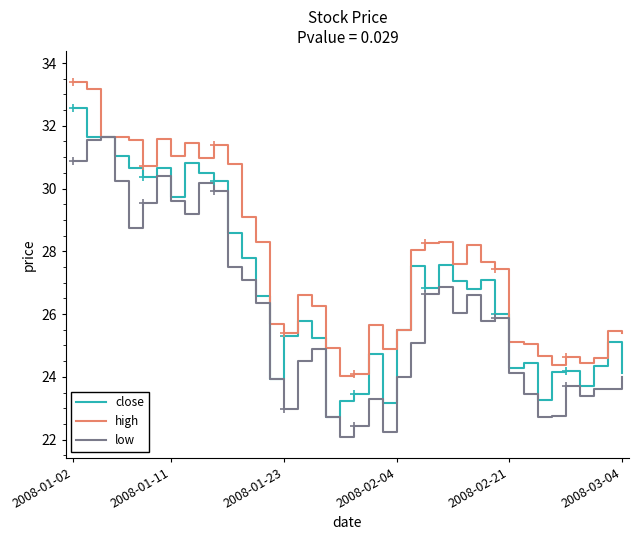

What is the difference between the maximum and minimum values in the low series?

9.6